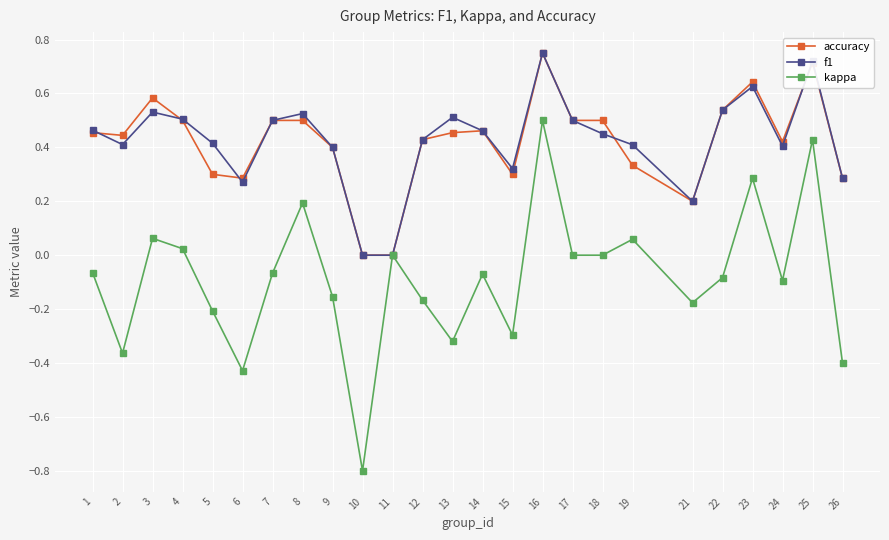

Which series changed the most between 9 and 26?

kappa